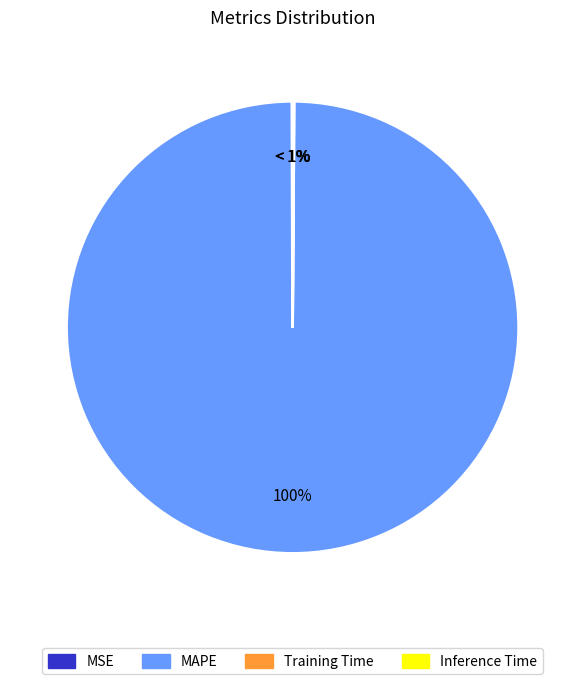

How many slices are in this pie chart?

4